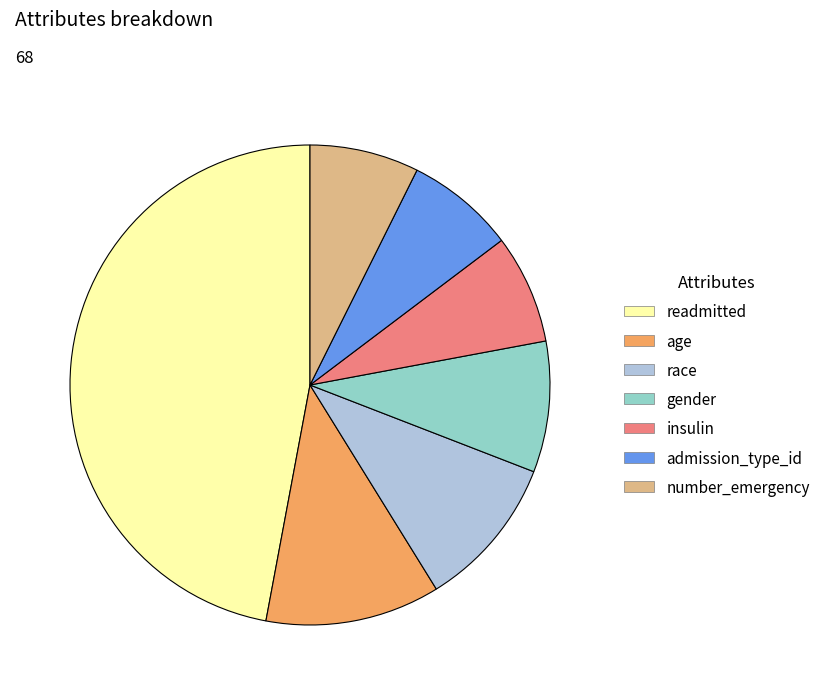

How many slices are in this pie chart?

7